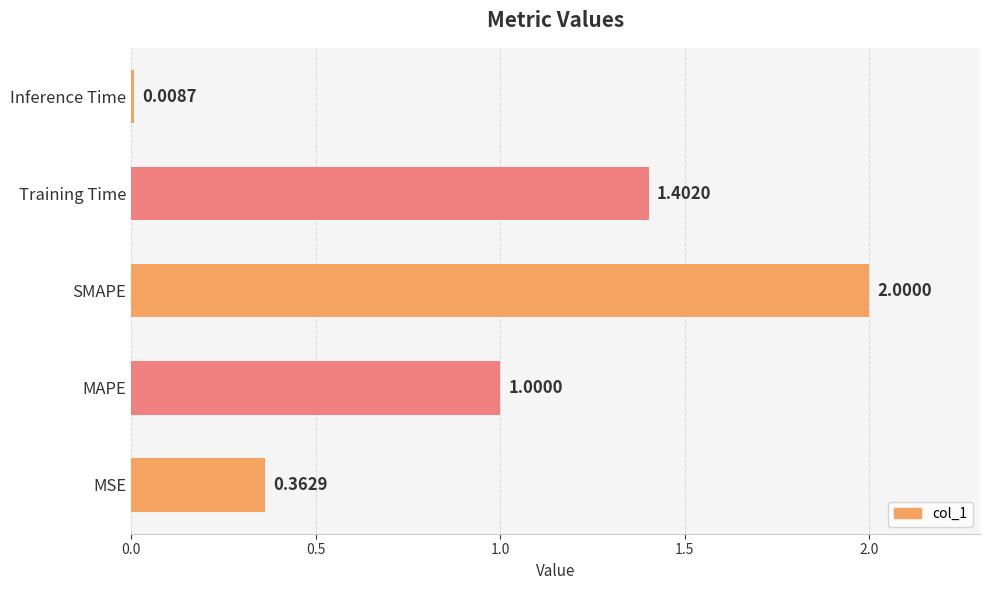

List the labels in order of value, largest first.

SMAPE, Training Time, MAPE, MSE, Inference Time